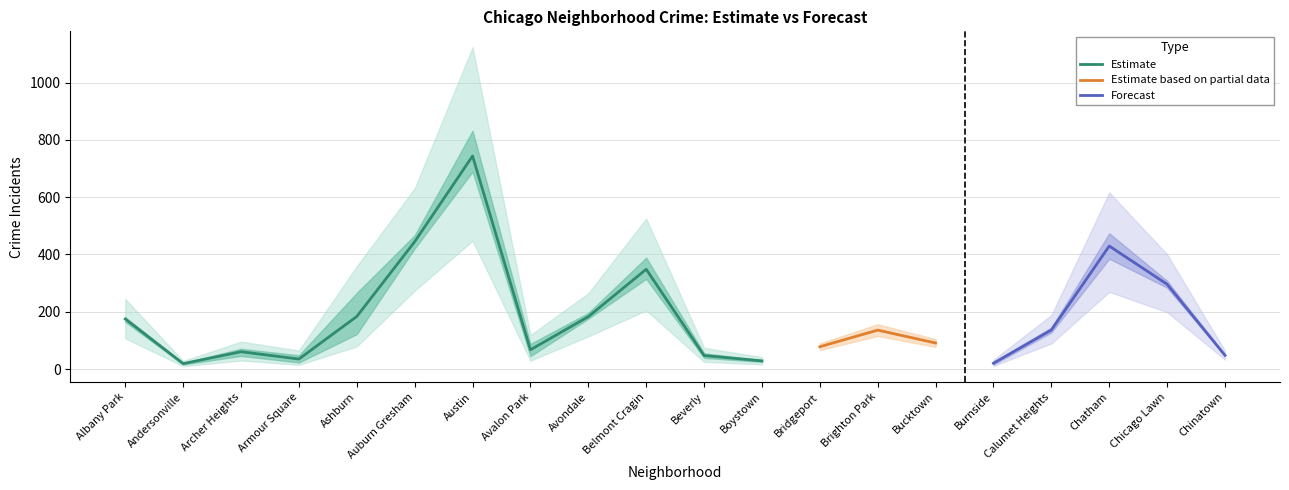

What is the label of the 15th point from the right?

Auburn Gresham